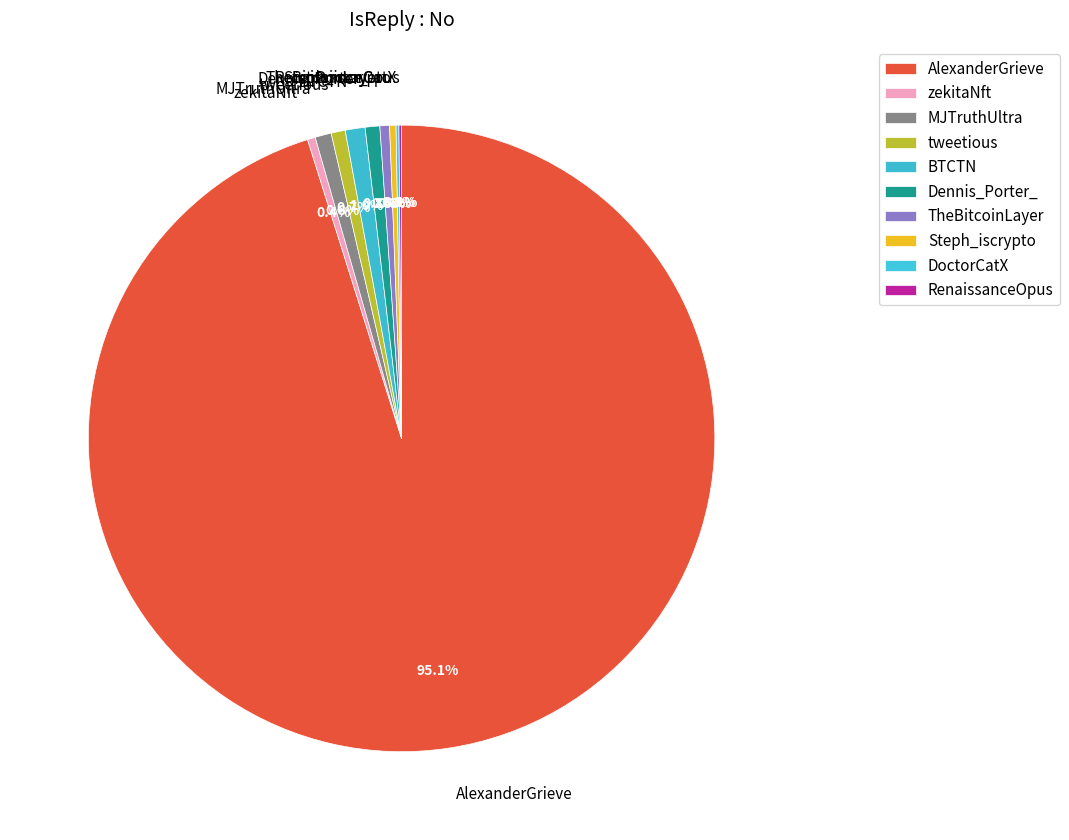

Do MJTruthUltra and Dennis_Porter_ together represent more than half of the pie?

No